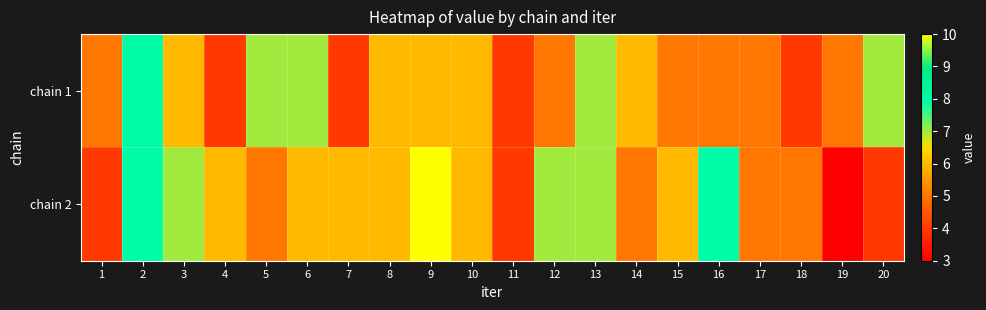

Reading left to right, what are all the values shown in this chart?

chain 1: 1=5	2=8	3=6	4=4	5=7	6=7	7=4	8=6	9=6	10=6	11=4	12=5	13=7	14=6	15=5	16=5	17=5	18=4	19=5	20=7
chain 2: 1=4	2=8	3=7	4=6	5=5	6=6	7=6	8=6	9=10	10=6	11=4	12=7	13=7	14=5	15=6	16=8	17=5	18=5	19=3	20=4